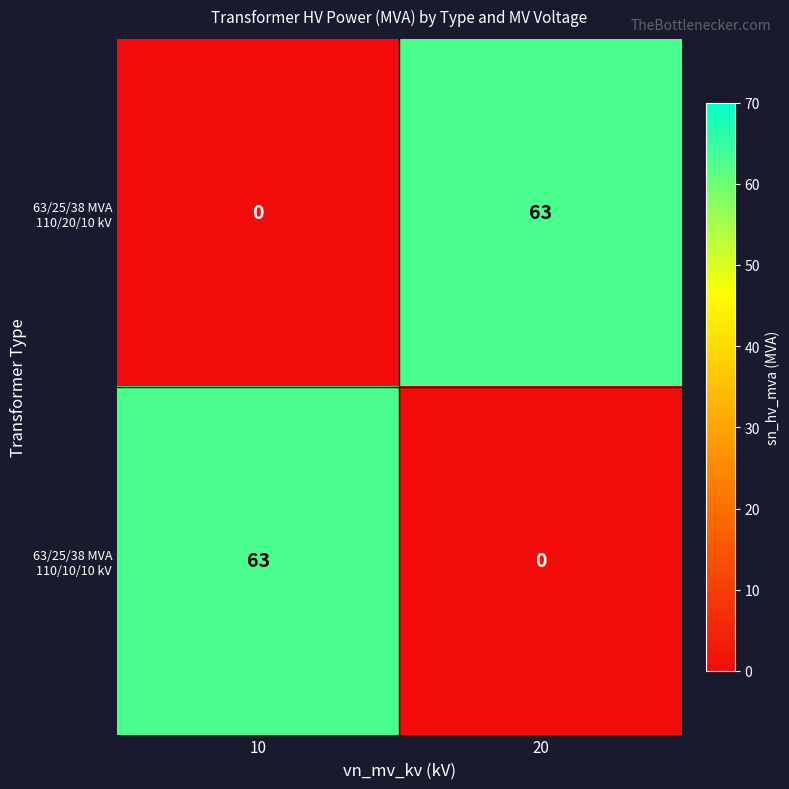

True or false: 63/25/38 MVA 110/10/10 kV has a value of 0 at 20.

True